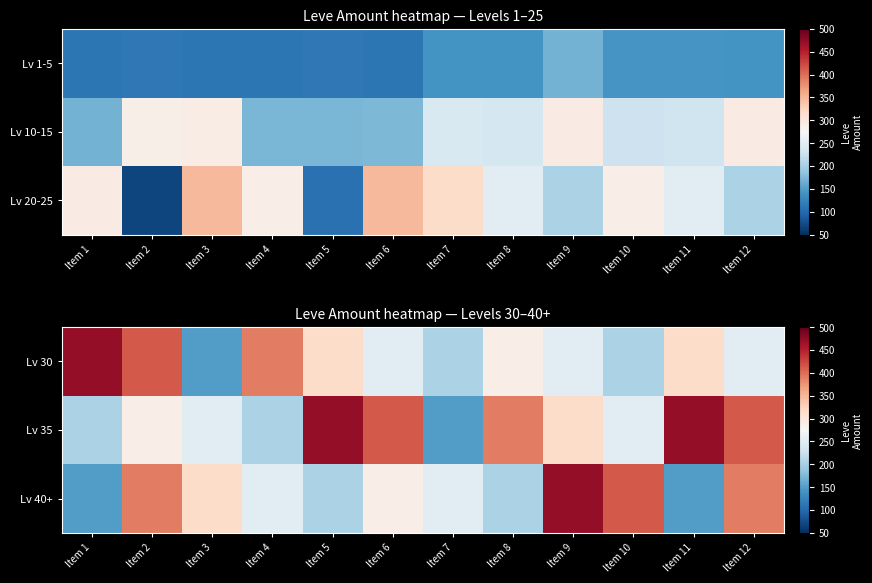

At which category does the chart reach its minimum across all series?

Item 3